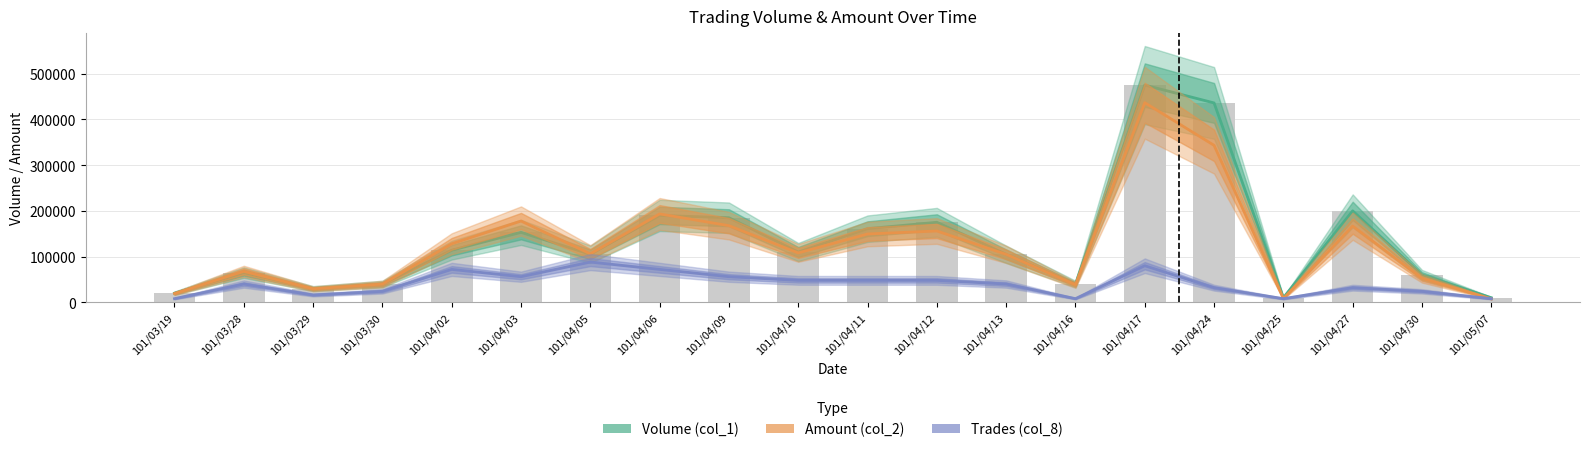

Is it true that Amount (col_2) equals 105950 at 101/04/05?

True